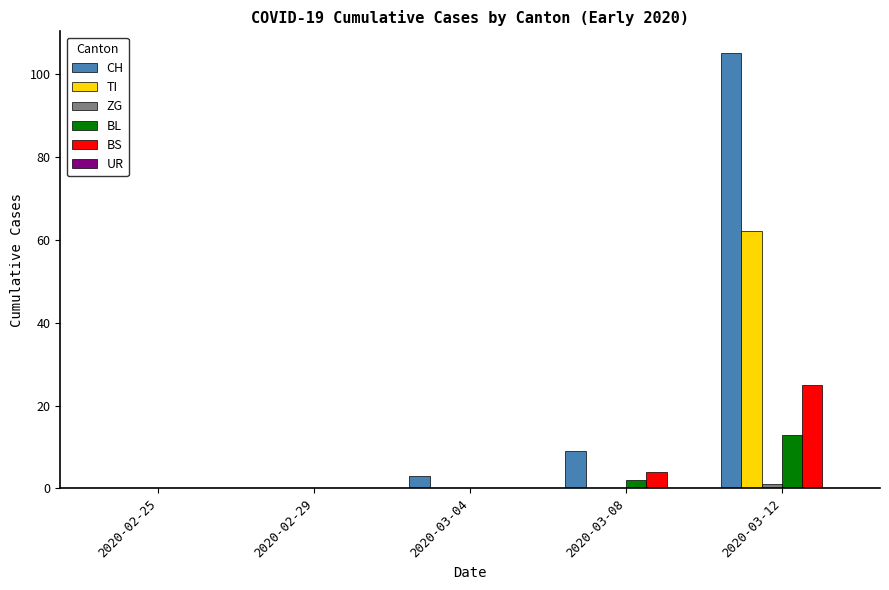

What is the total value across all series at 2020-03-04?

3